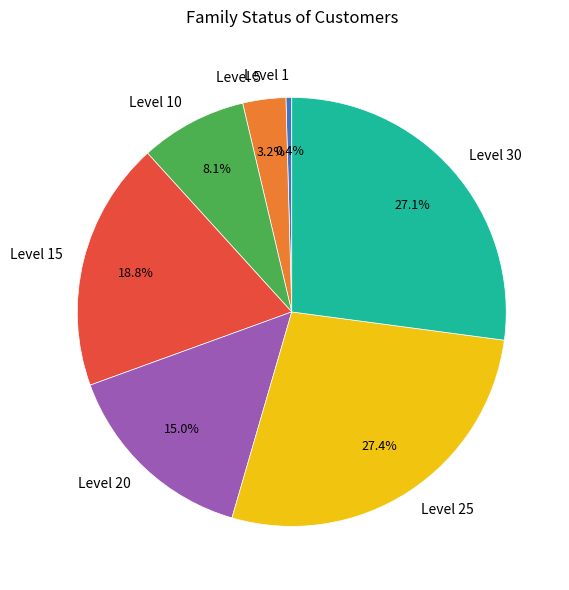

Combined, what portion of the pie is Level 30 and Level 25?

54.5%